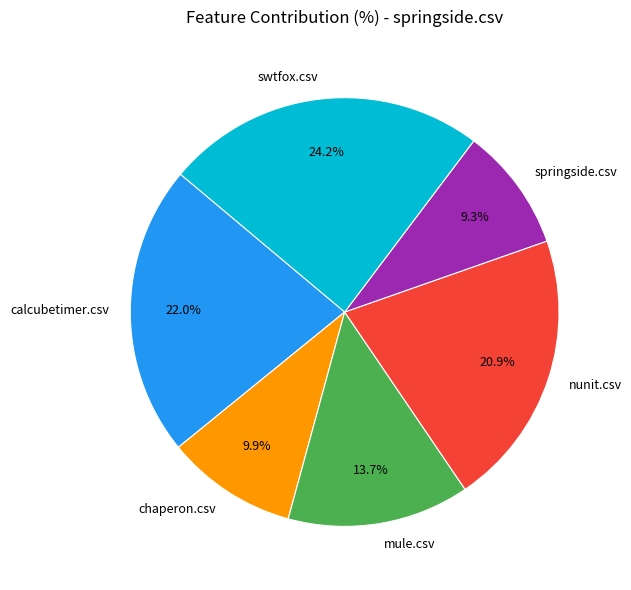

How much of the chart is everything except swtfox.csv?

75.8%